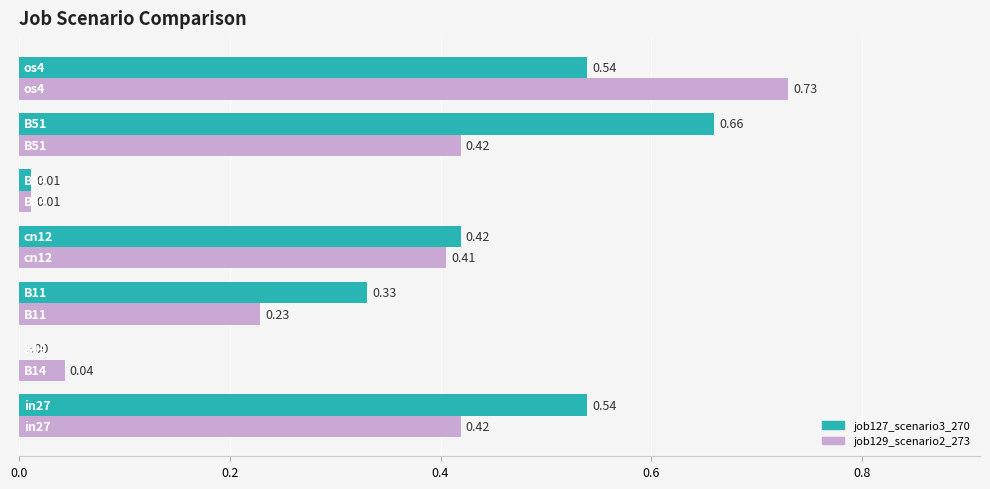

Count the number of categories in the chart.

7